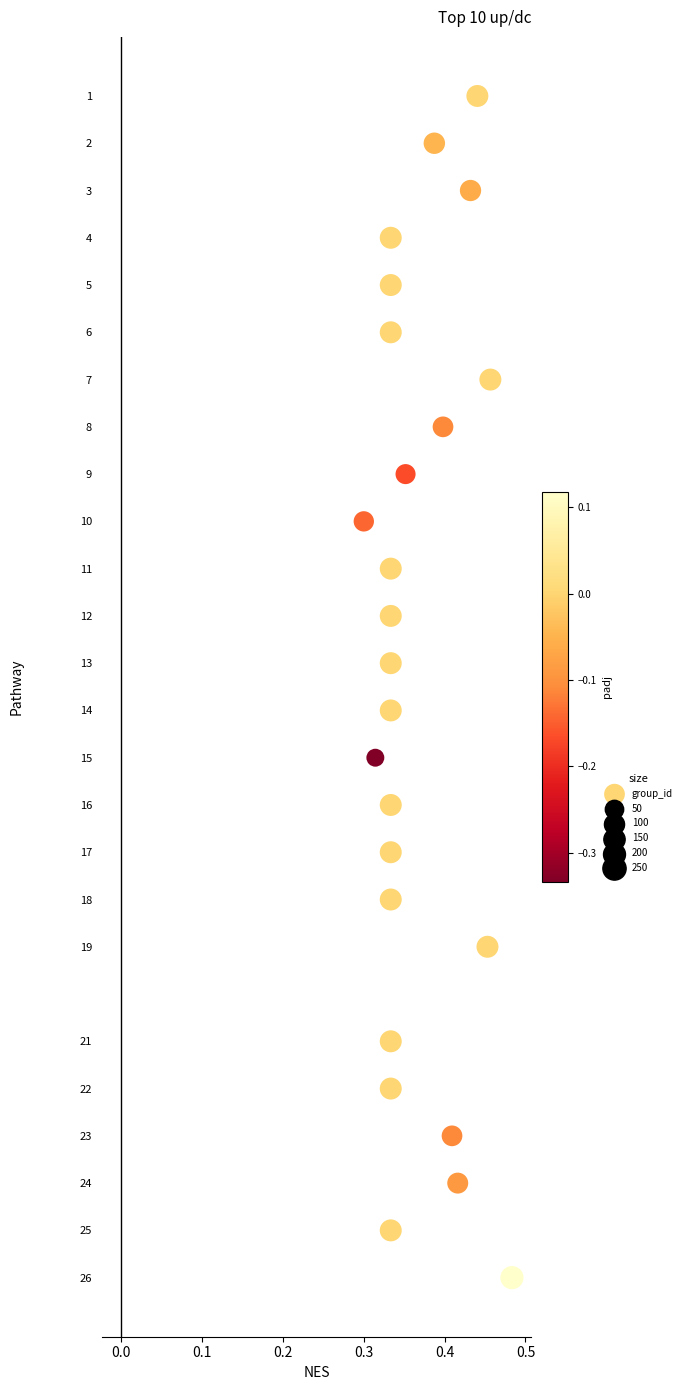

What is the range of Y values (max minus min)?

25